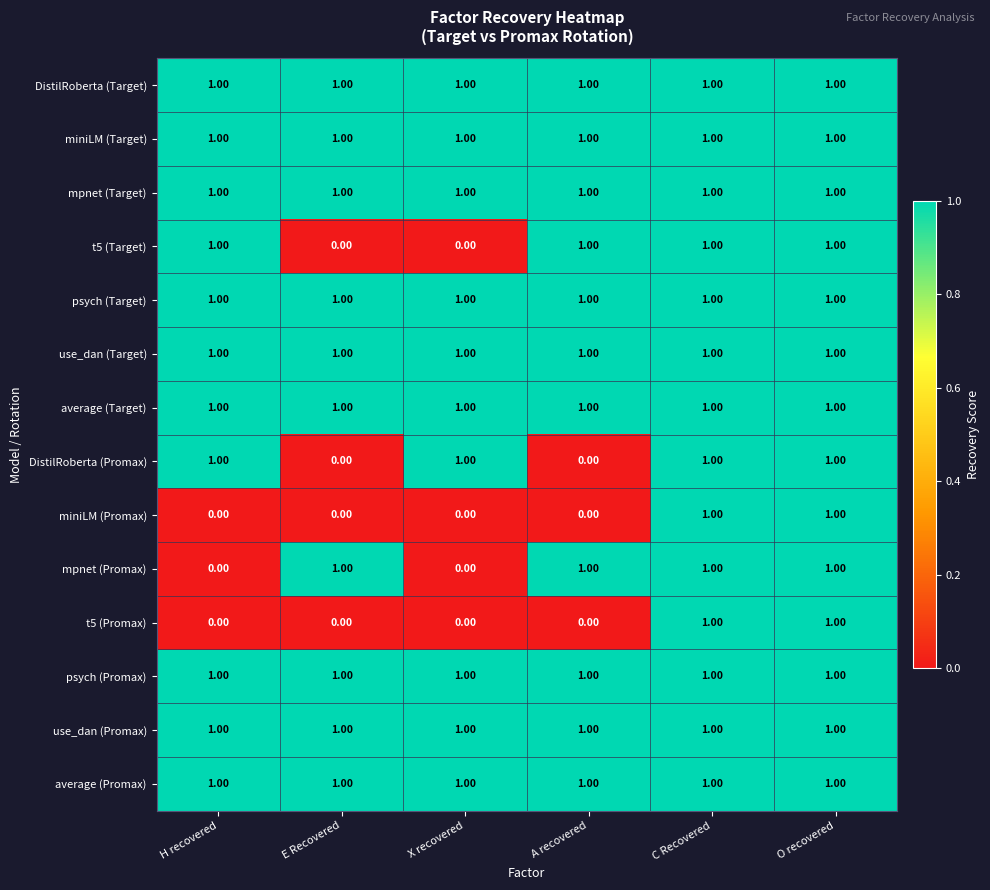

What is the total value across all series at C Recovered?

14